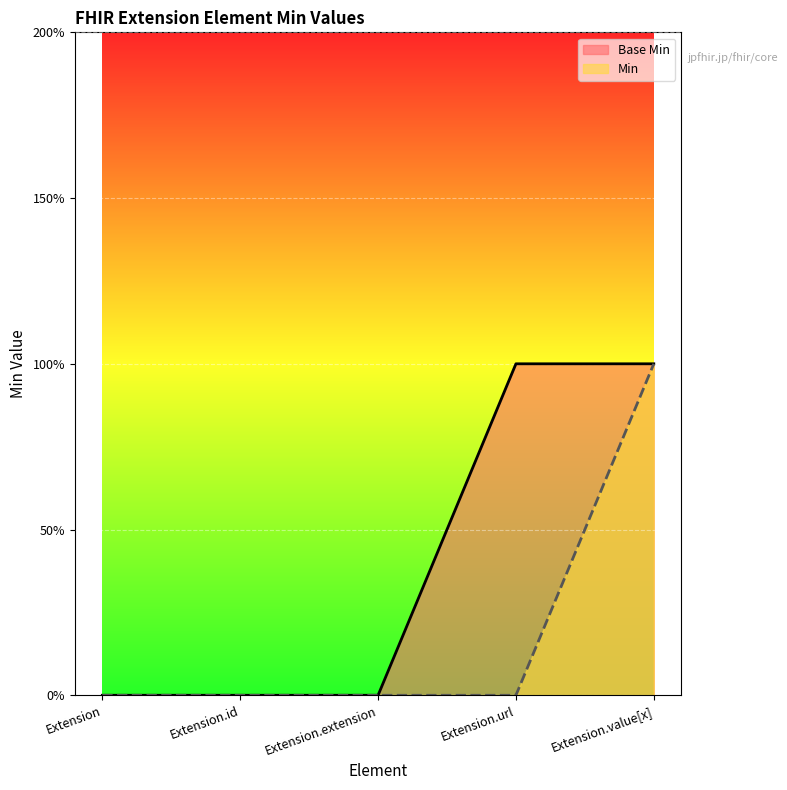

What position from the left is Extension?

1